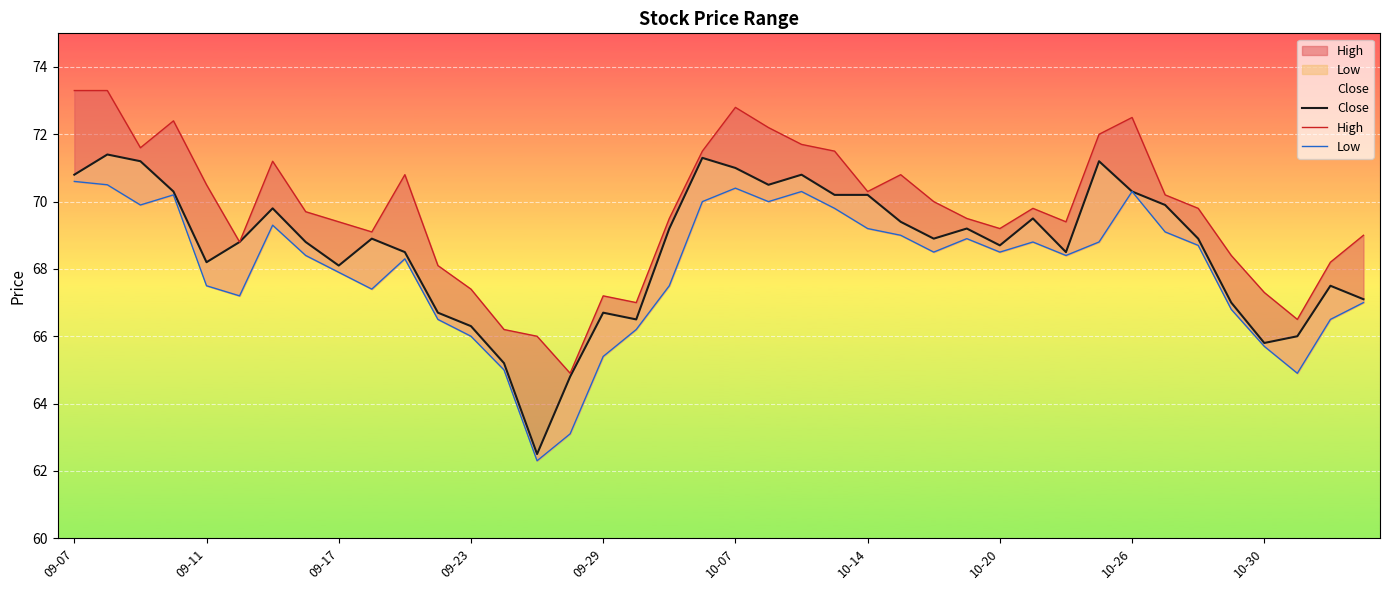

Is the value of Low at 35 greater than the value of High at 29?

No